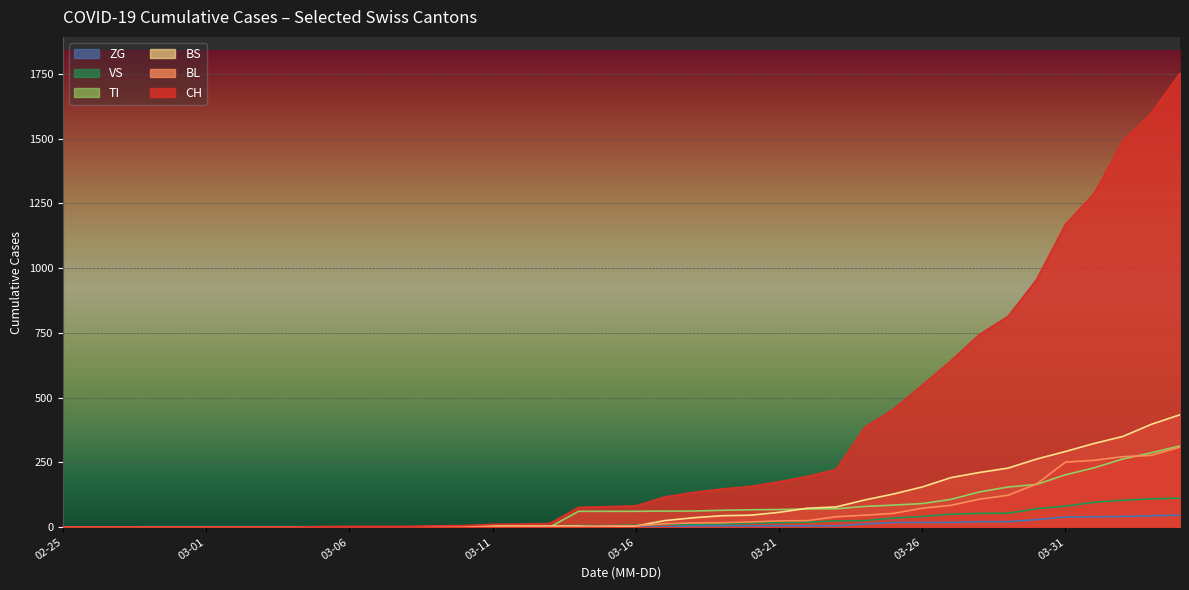

True or false: TI and CH cross at least once.

False